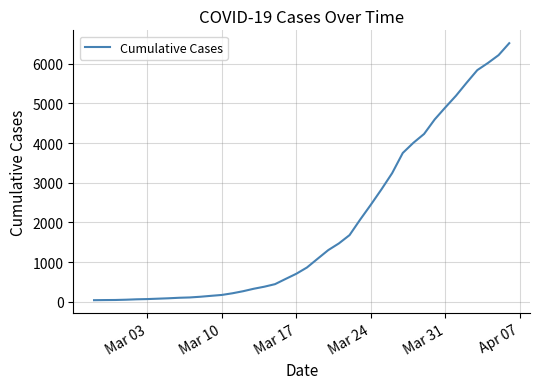

What is the greatest value displayed?

6519